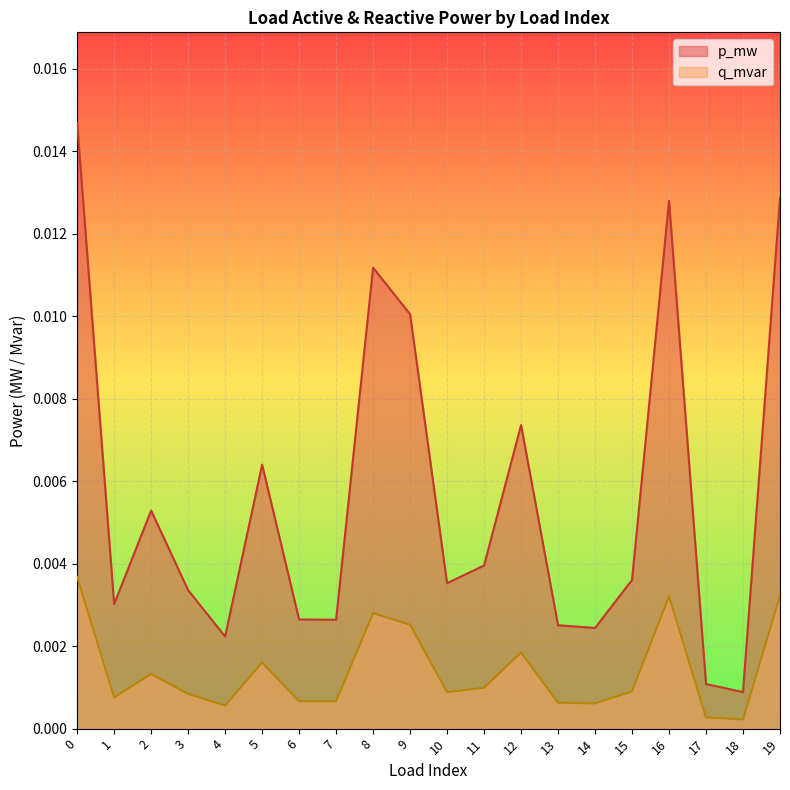

Between 1 and 8, which is larger?

8